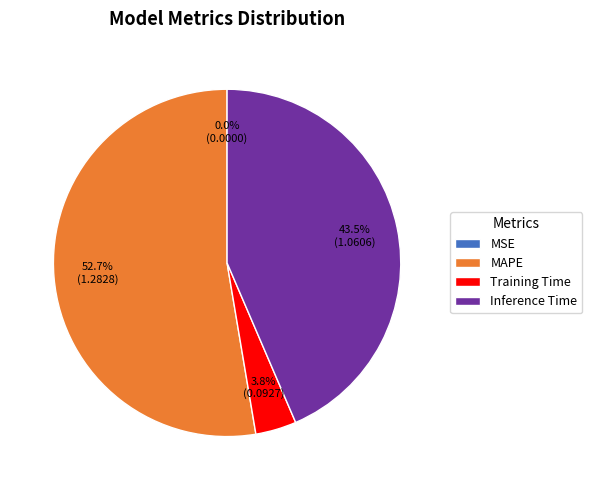

Which category accounts for the majority?

MAPE